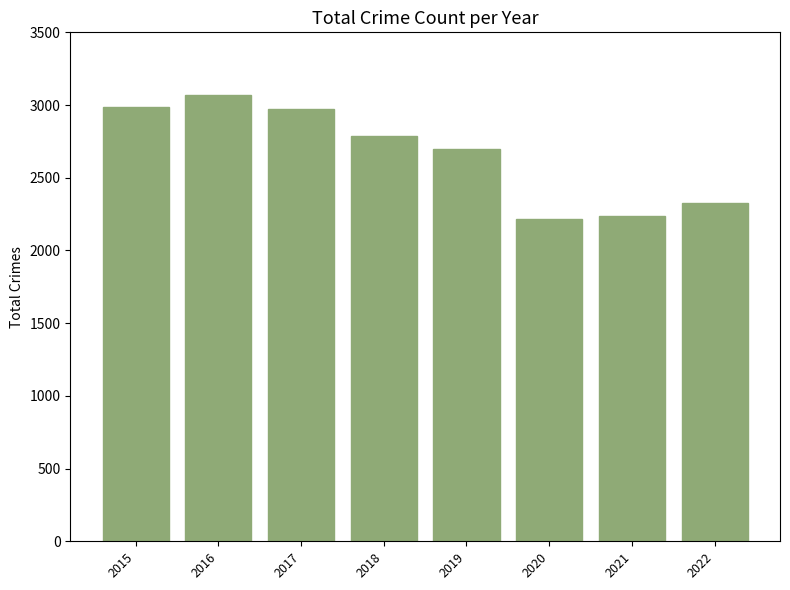

The value at 2019 is 2700. True or false?

True